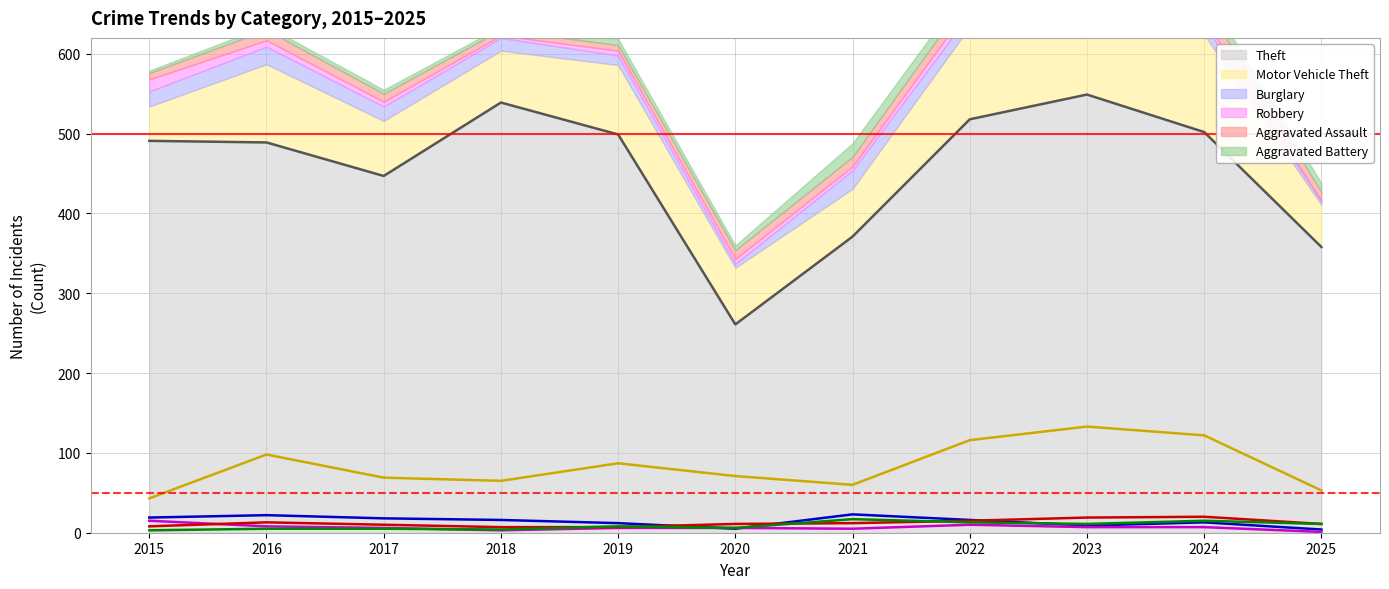

What is the difference between the Aggravated Assault values at 2018 and 2021?

5